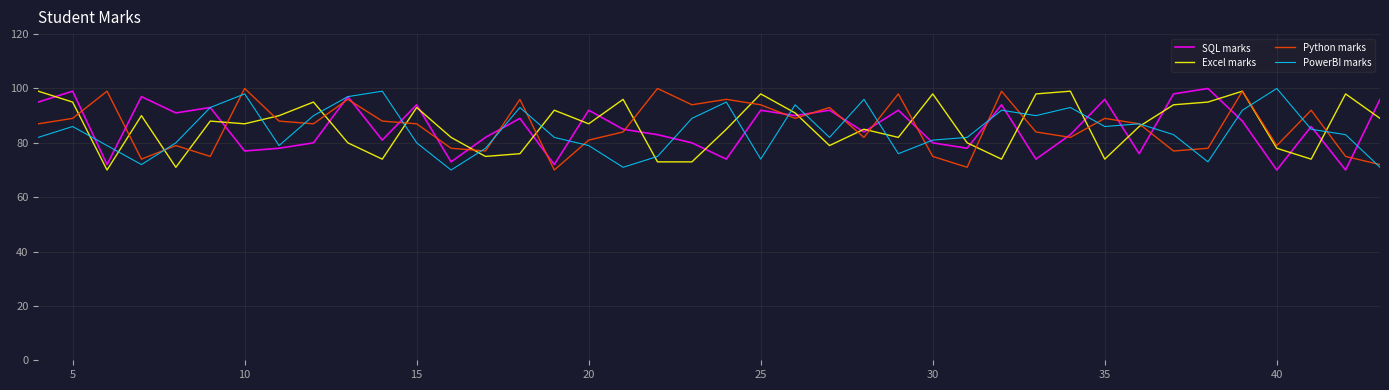

How many times do SQL marks and Excel marks cross each other?

23